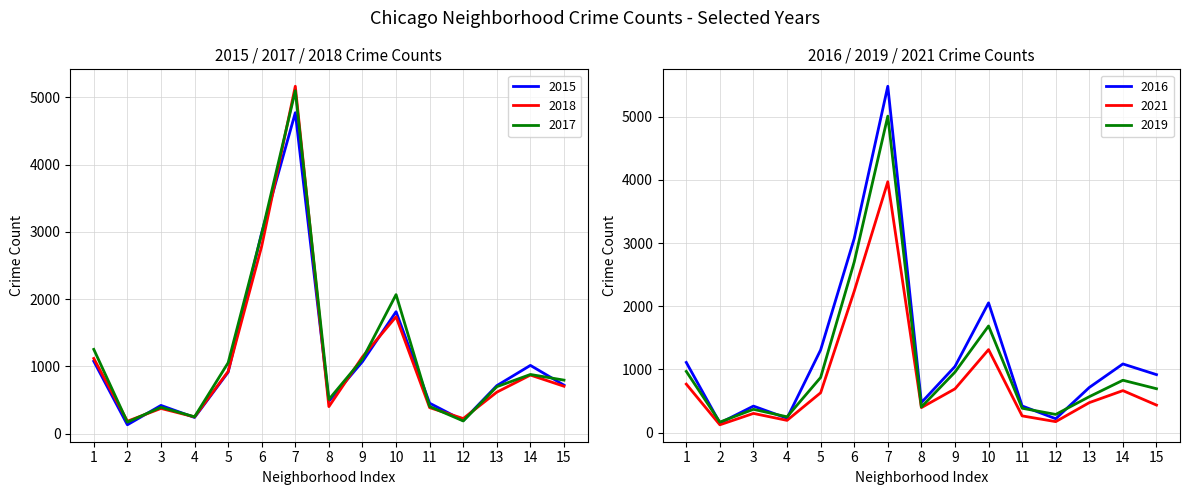

True or false: 2018 has more than 0 points higher than both neighbors.

True